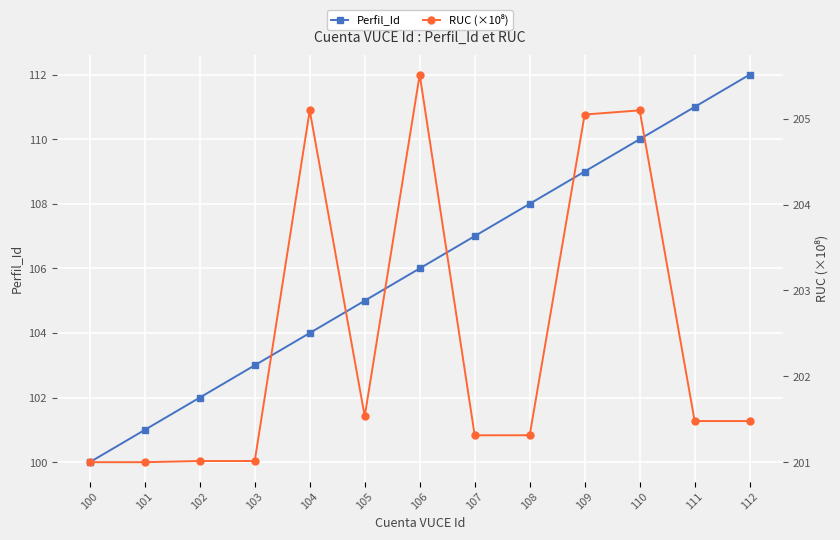

Rank the categories by Perfil_Id value from lowest to highest.

100, 101, 102, 103, 104, 105, 106, 107, 108, 109, 110, 111, 112